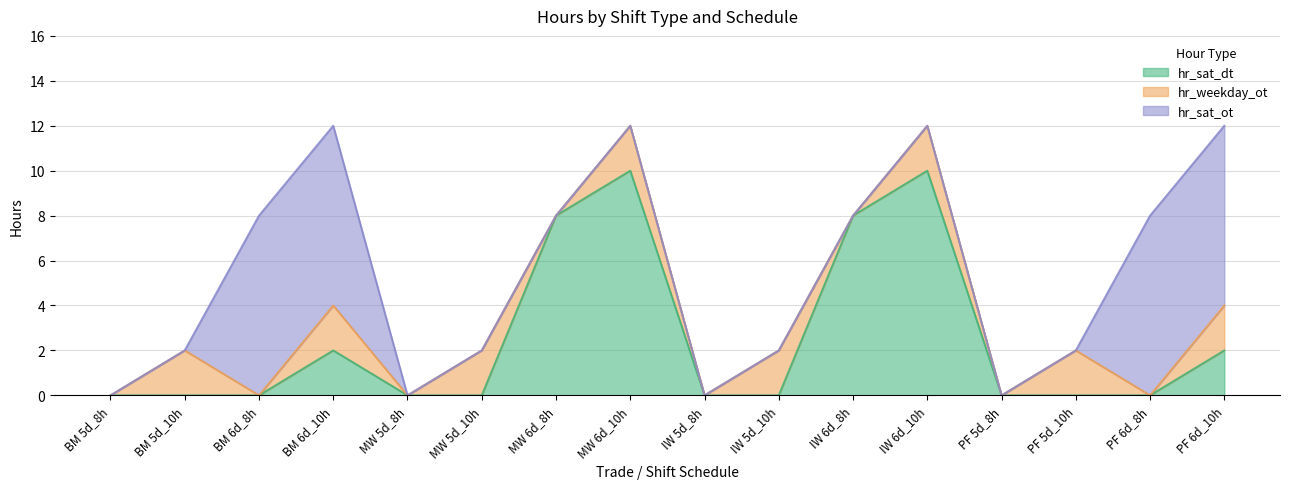

What is the difference between the highest and lowest values at IW 5d_10h?

2